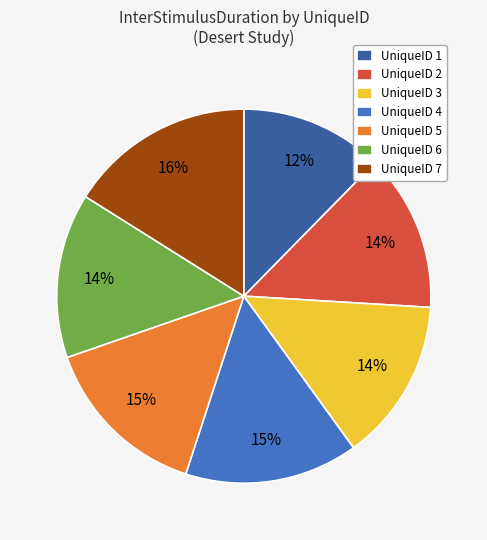

How many segments does this pie chart have?

7